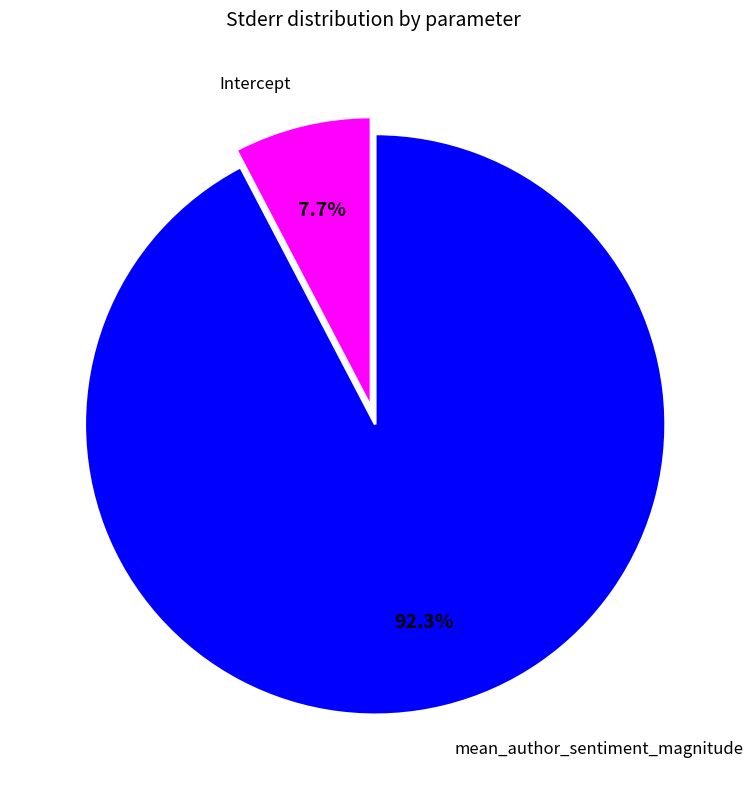

To the nearest percent, what percentage of the pie is Intercept?

8%